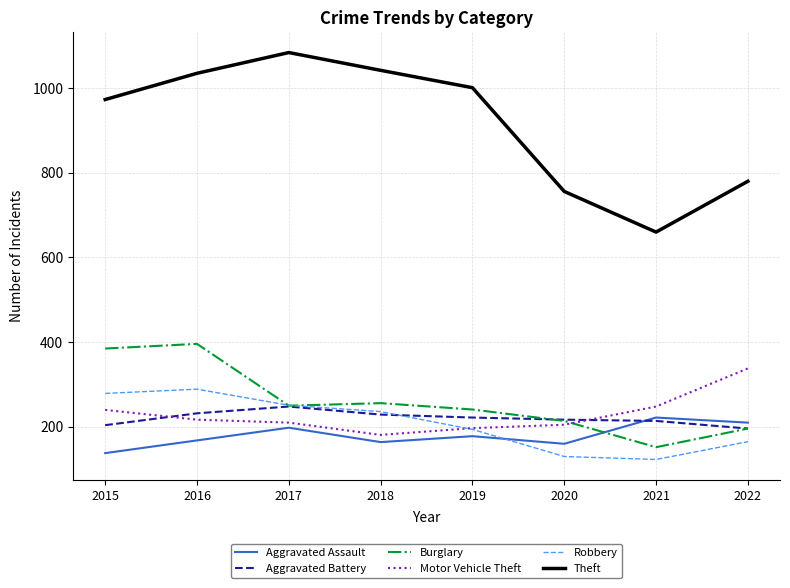

Is the value of Burglary at 2018 greater than the value of Theft at 2019?

No